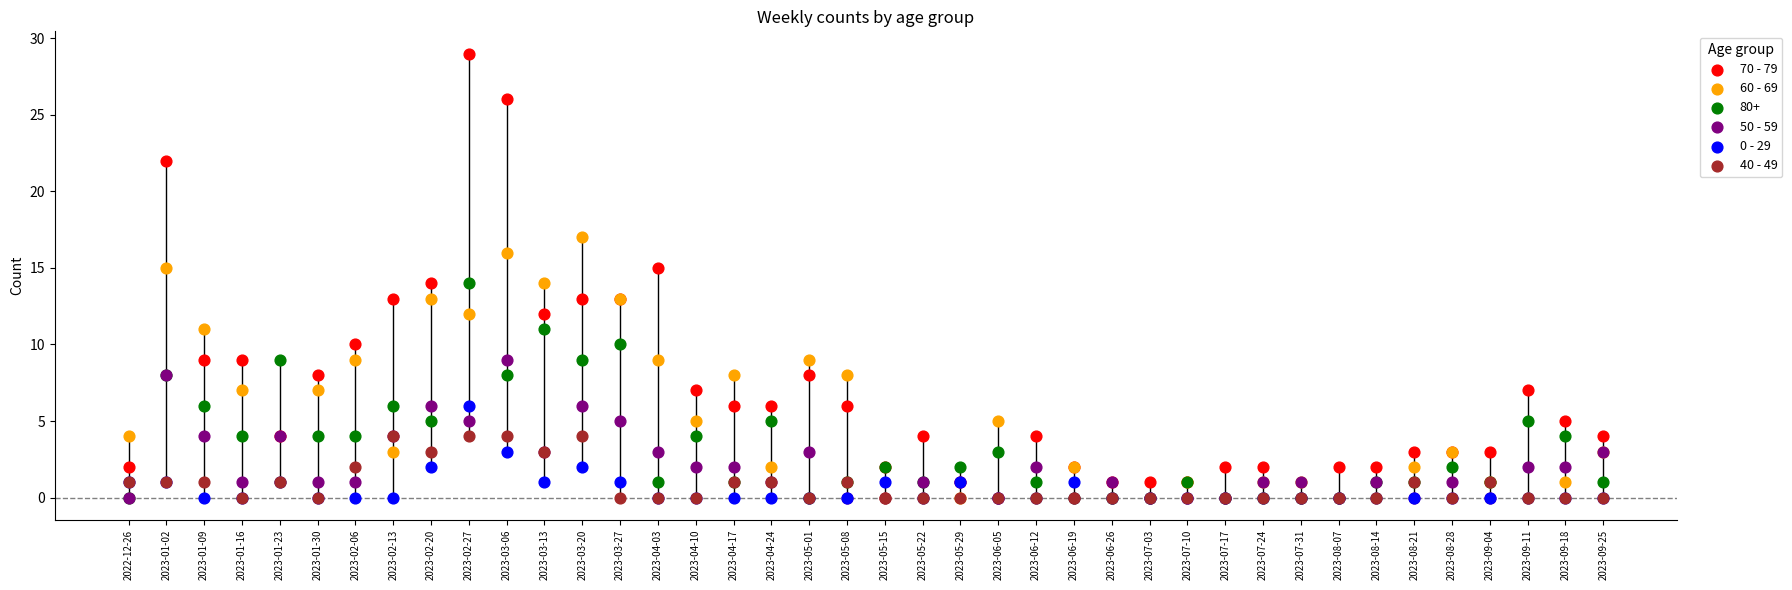

Which series has the largest total across all categories?

70 - 79